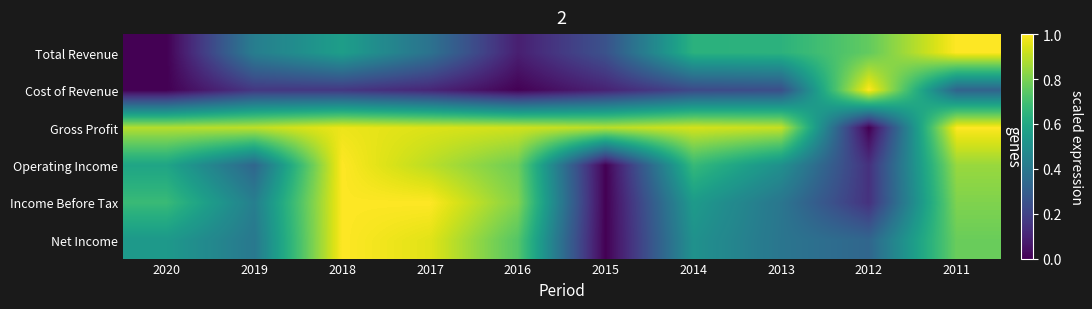

At how many categories does at least one series exceed 0?

10